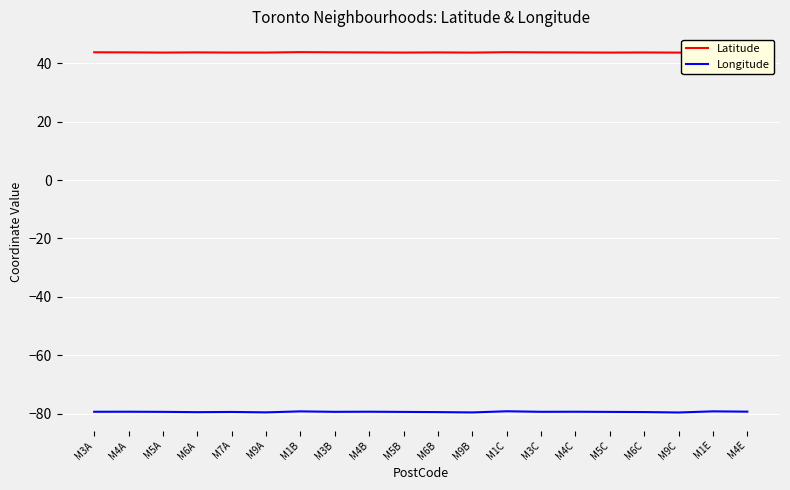

Is the value of Longitude at M3A greater than the value of Latitude at M9B?

No